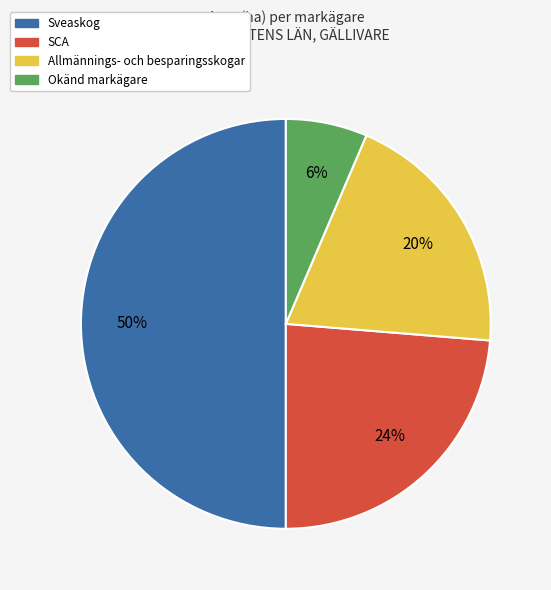

To the nearest percent, what is the difference between the largest and smallest slice percentages?

44%